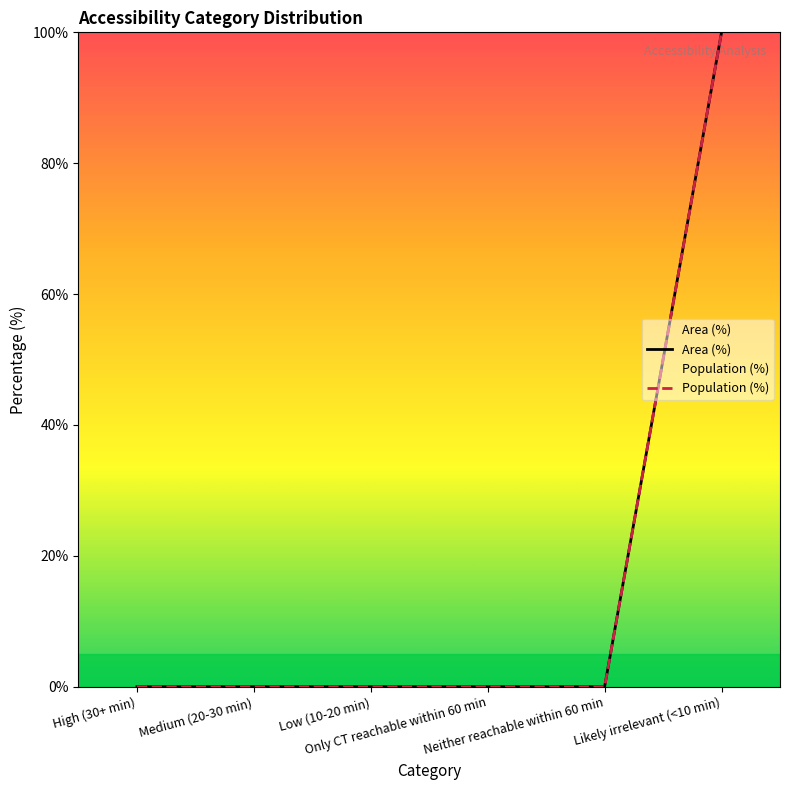

Does the chart have visible grid lines?

No